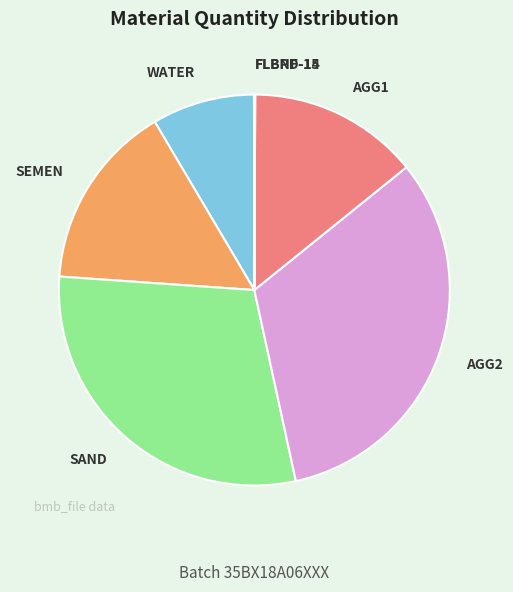

The AGG2 slice represents 19% of the pie. True or false?

False